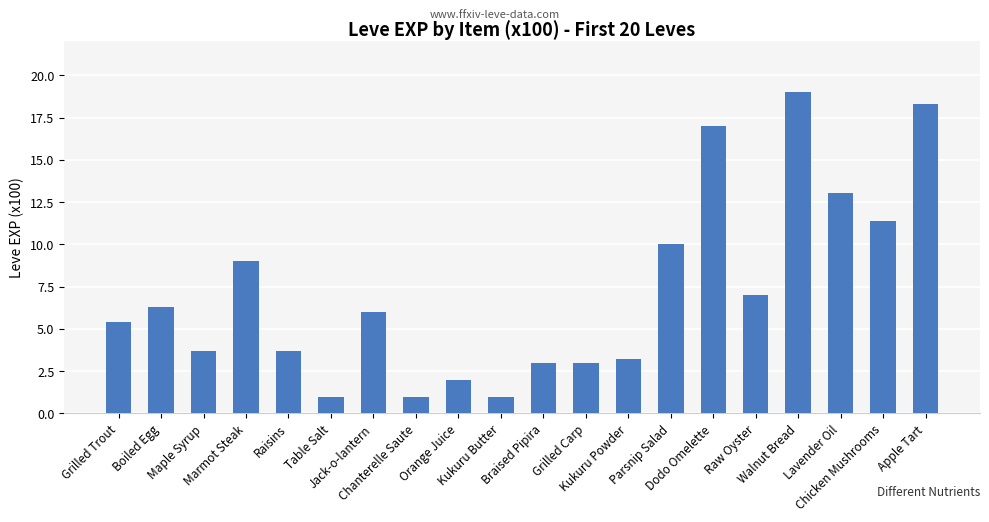

What is the label of the 11th bar from the right?

Kukuru Butter